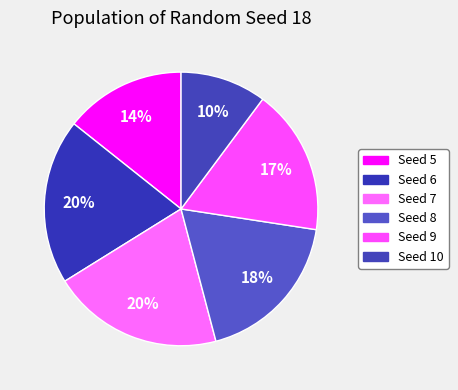

How many slices are in this pie chart?

6